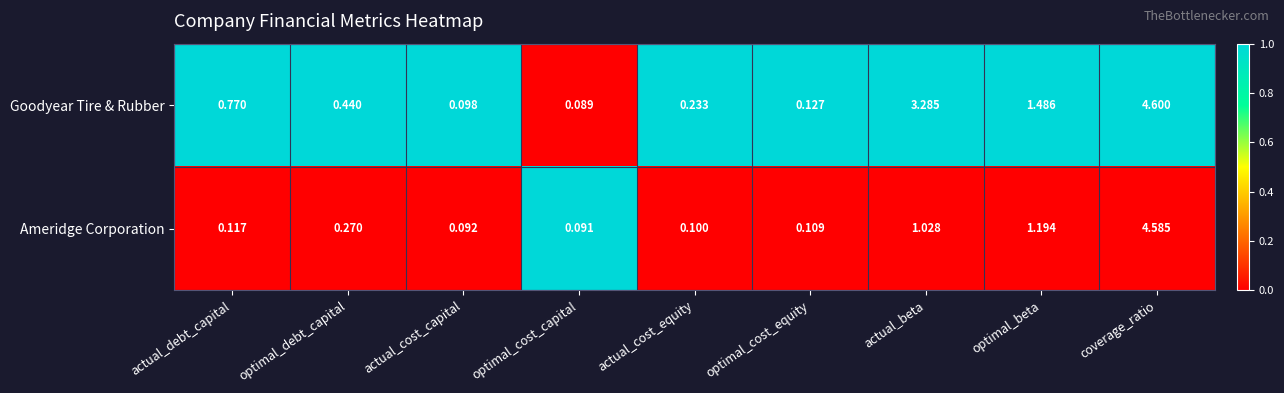

Which series has the widest spread of values?

Goodyear Tire & Rubber